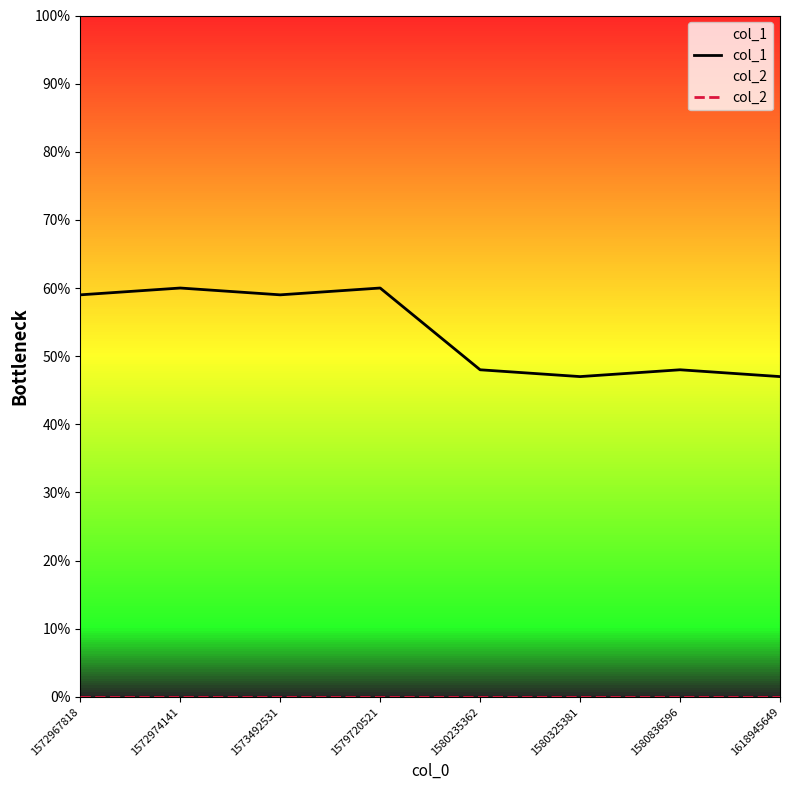

At which category is the sum across all series the highest?

1572974141